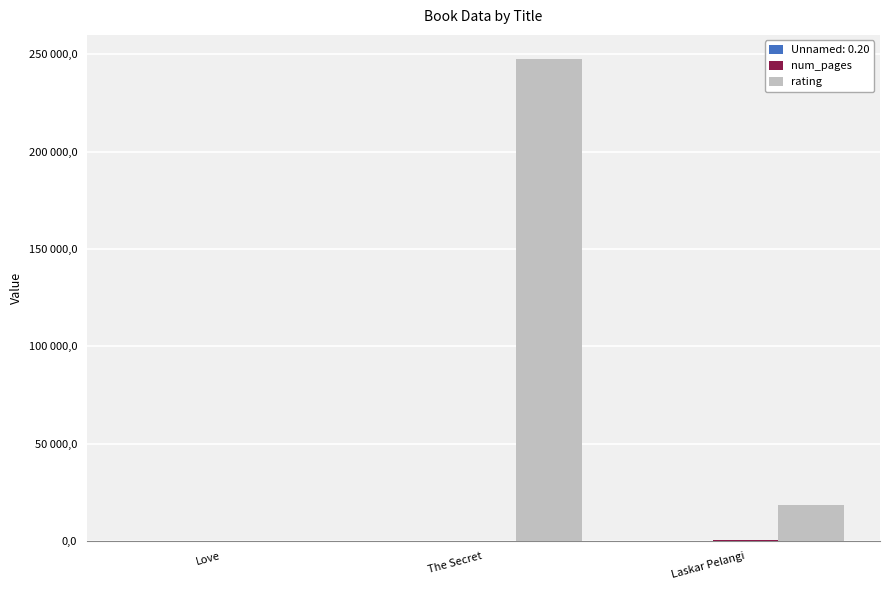

Which series has the widest spread of values?

rating